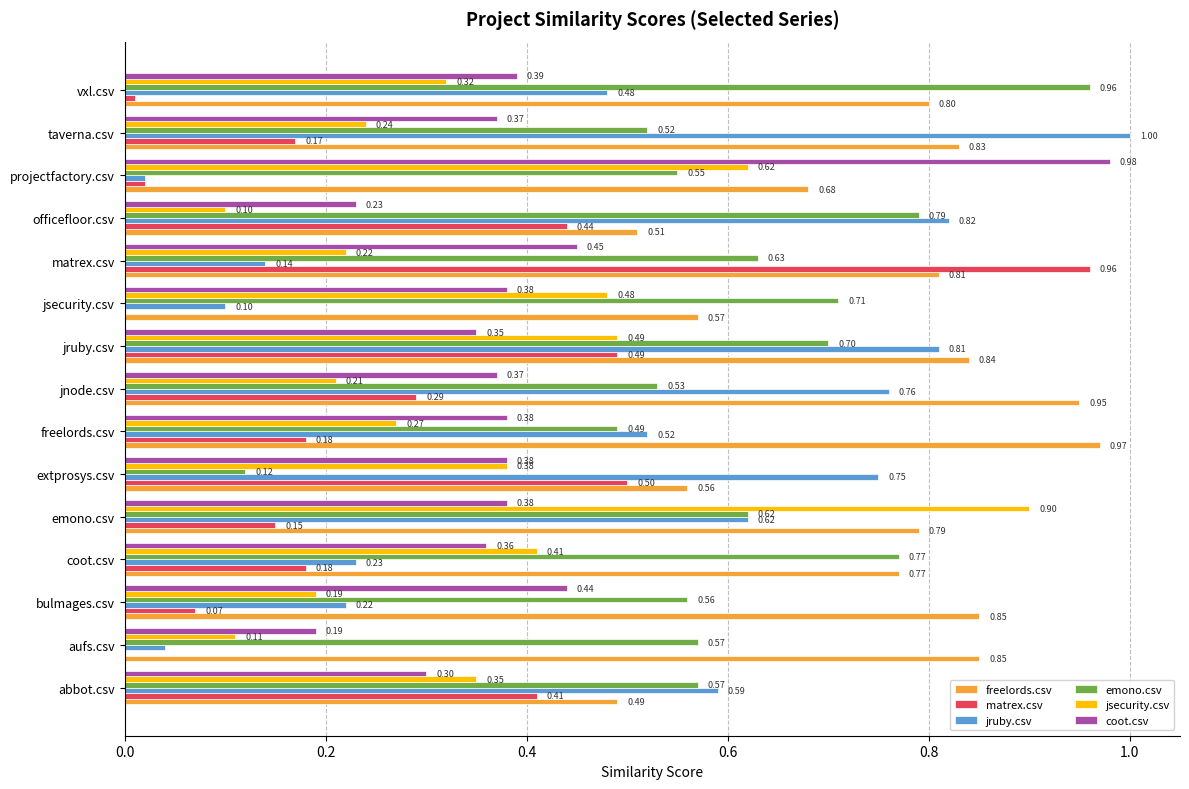

Which series changed the most between freelords.csv and vxl.csv?

emono.csv